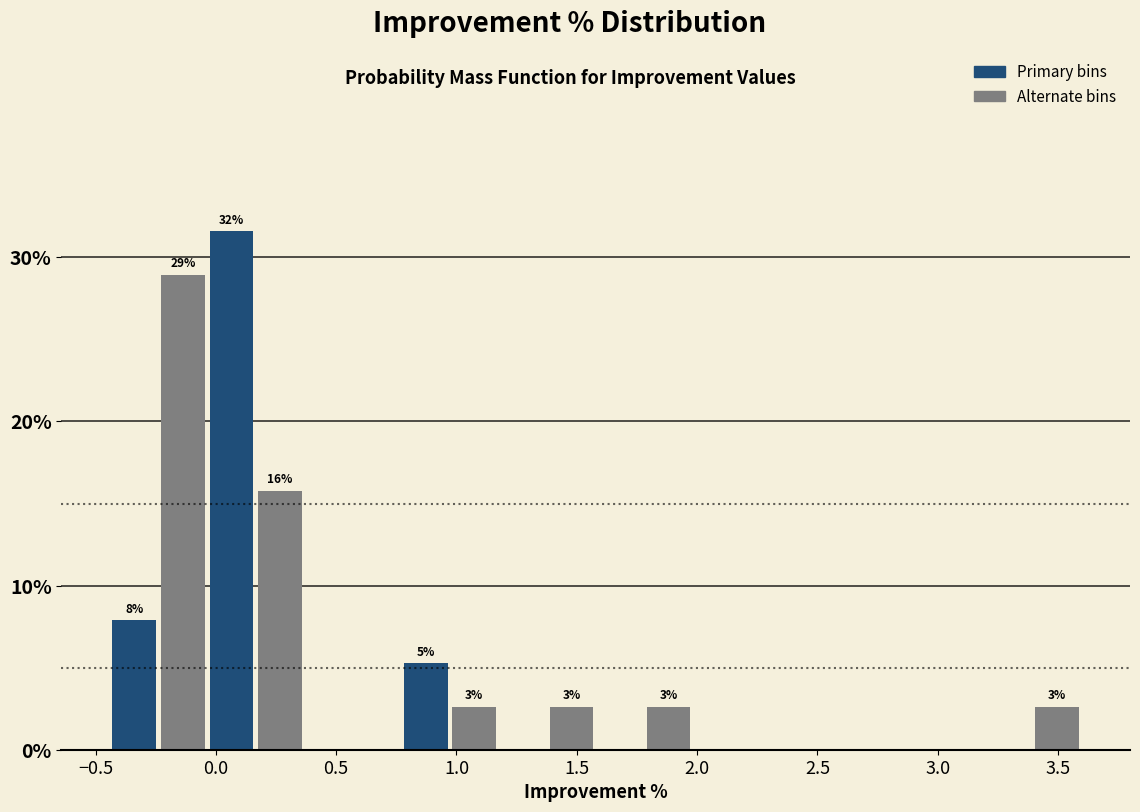

Which range on the x-axis has the tallest bar?

-0.05 to 0.15